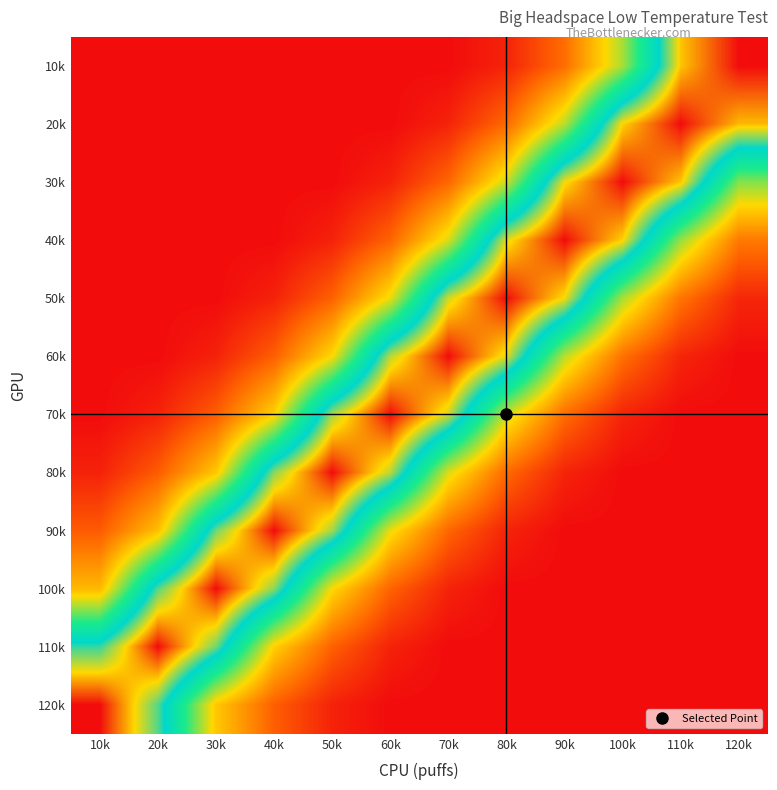

What is the spread (max minus min) of values at 40k?

1.0